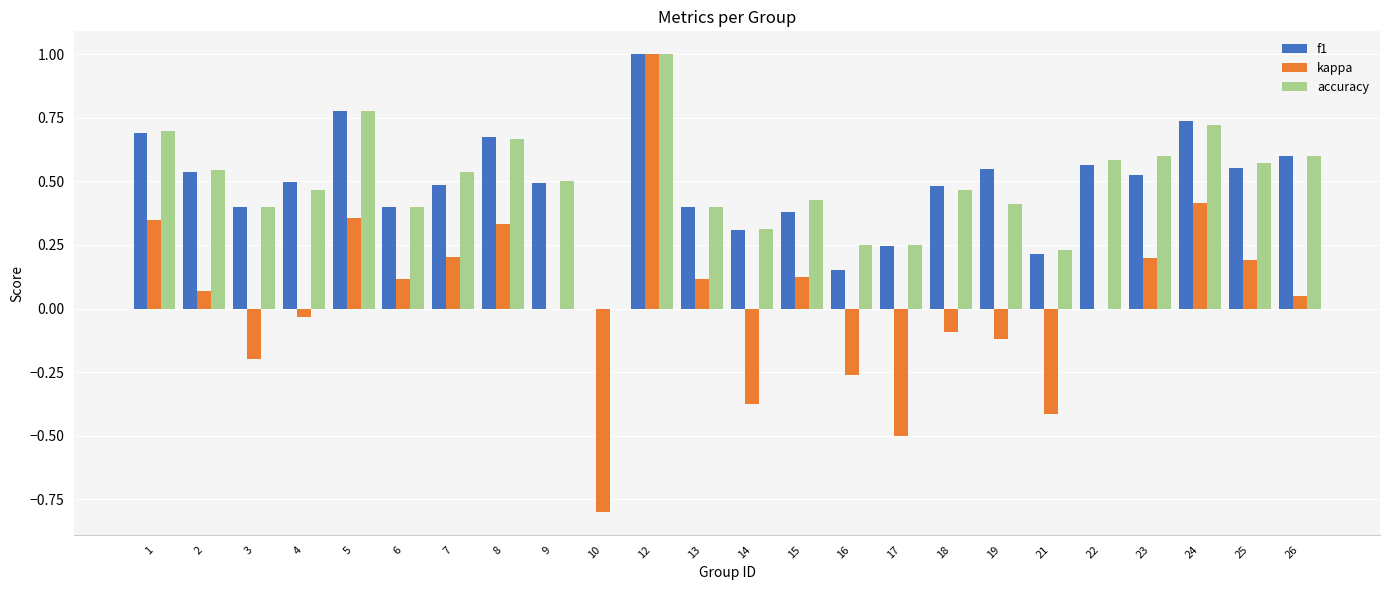

Is the value of f1 at 2 greater than the value of accuracy at 12?

No